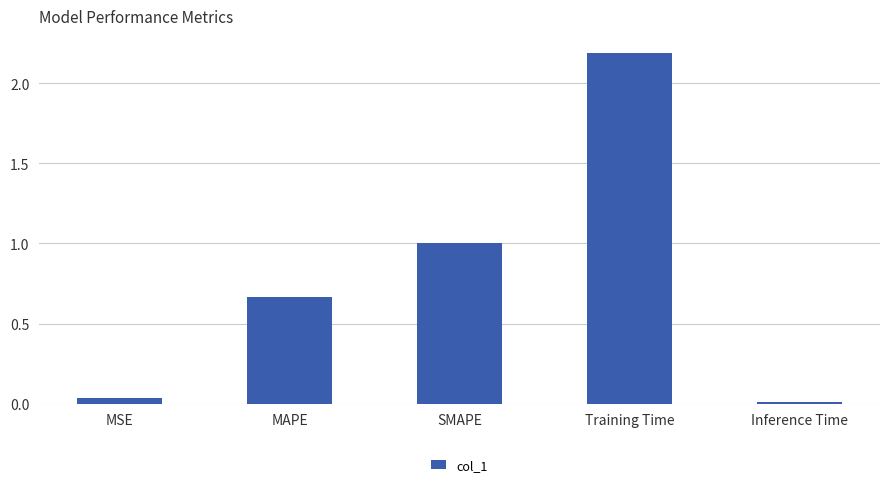

What is the sum of the values at SMAPE and Training Time?

3.2